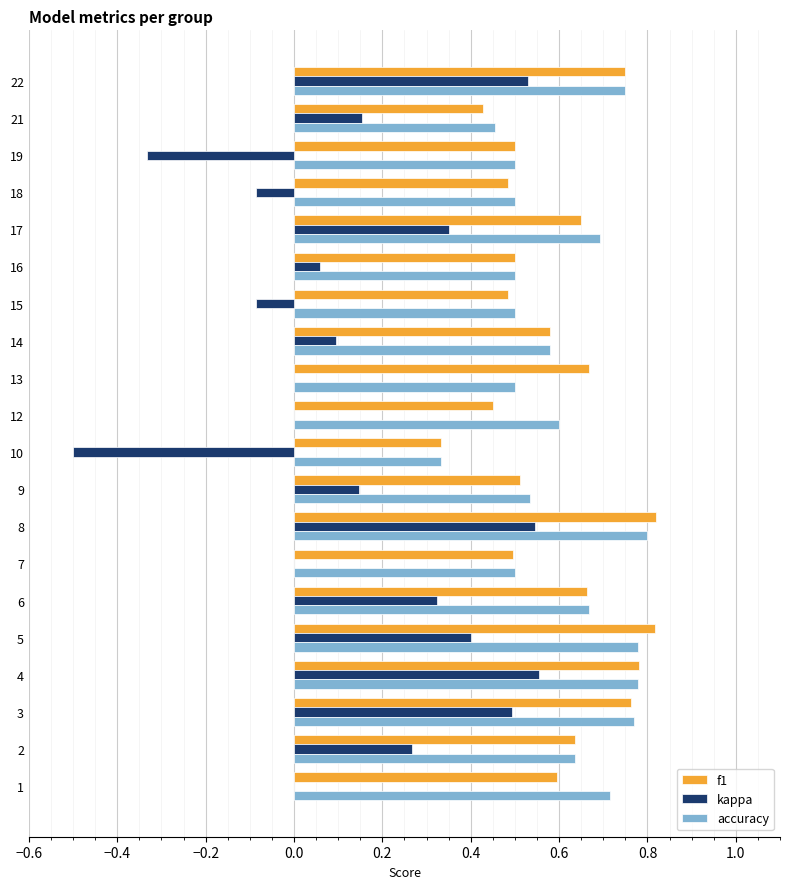

Between 8 and 18, which series saw the biggest shift?

kappa